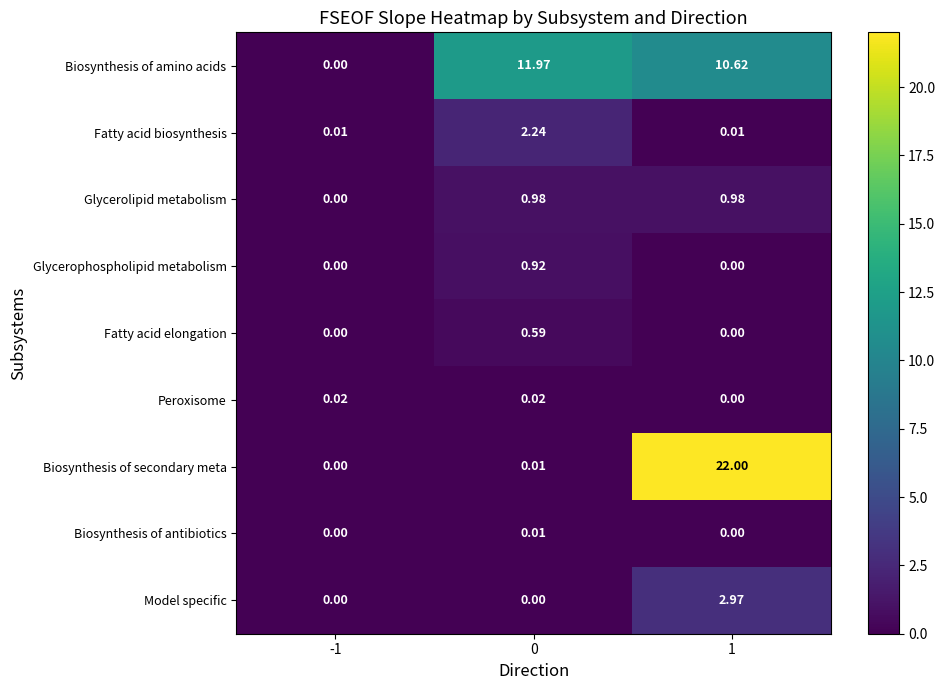

Rank the series by their maximum value, from lowest to highest.

Biosynthesis of antibiotics, Peroxisome, Fatty acid elongation, Glycerophospholipid metabolism, Glycerolipid metabolism, Fatty acid biosynthesis, Model specific, Biosynthesis of amino acids, Biosynthesis of secondary meta